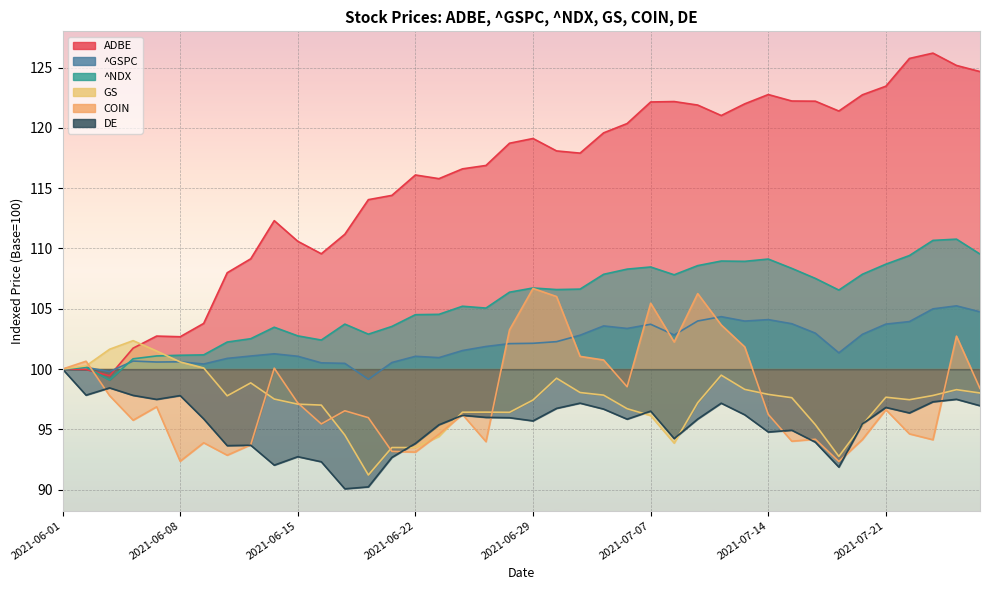

What is the label of the 29th point from the right?

2021-06-16